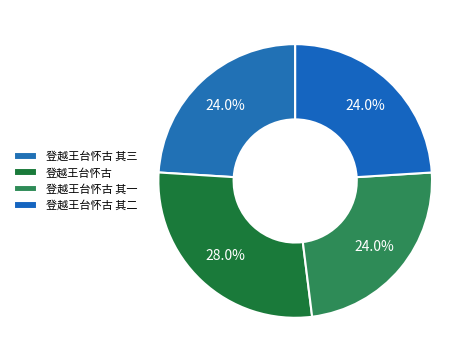

To the nearest percent, what portion does 登越王台怀古 其二 represent?

24%